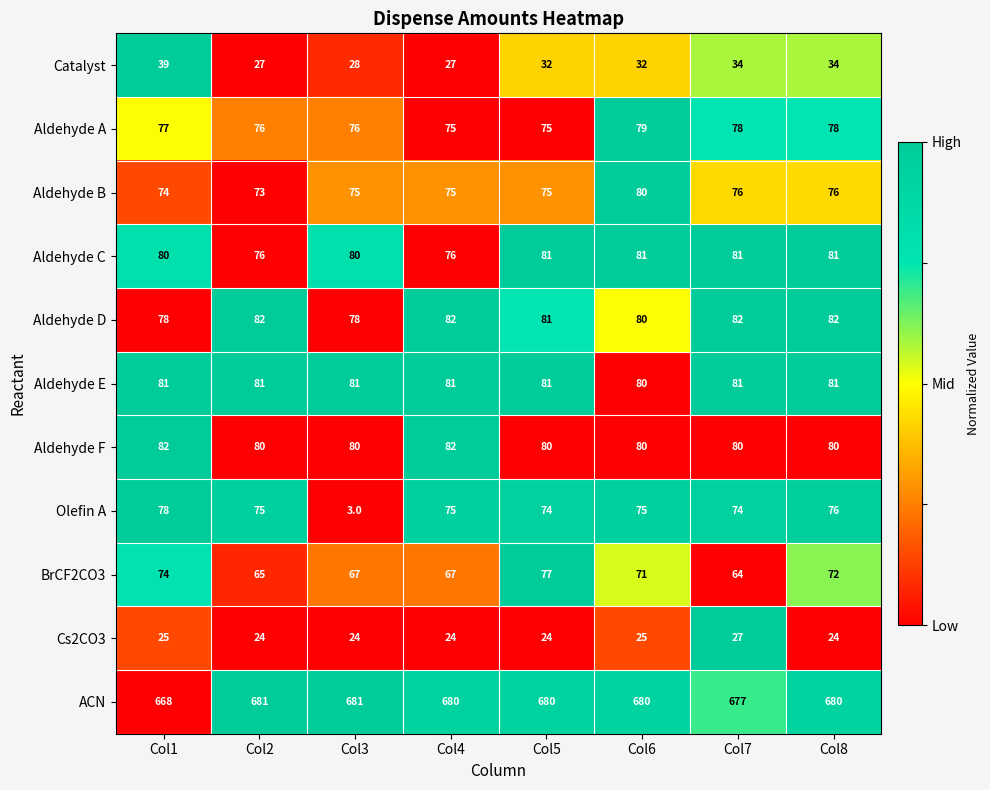

Which series has the widest spread of values?

Olefin A